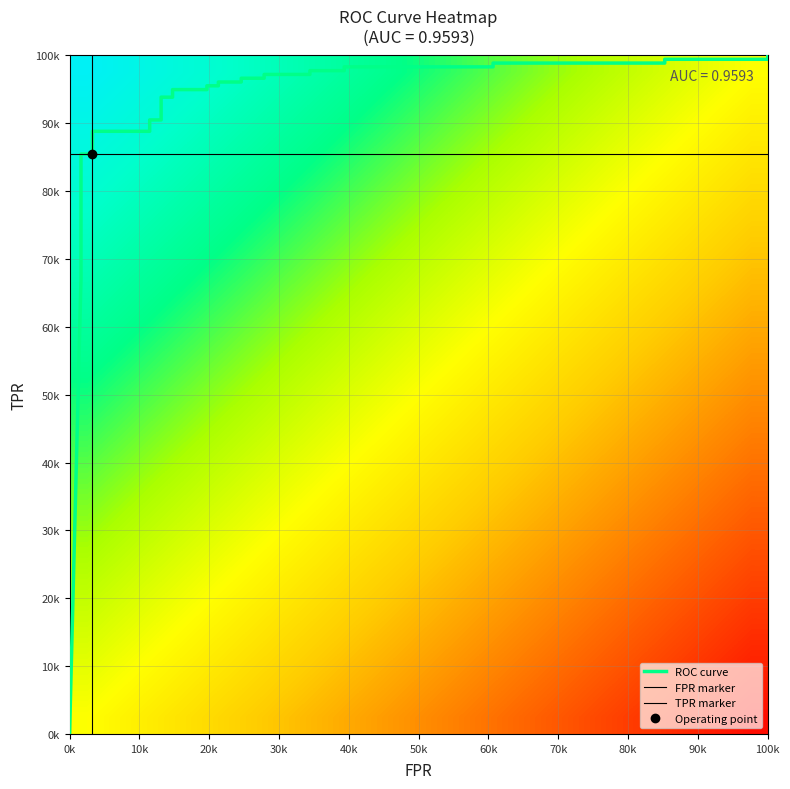

The value of tpr at 28 is 1.0. True or false?

True